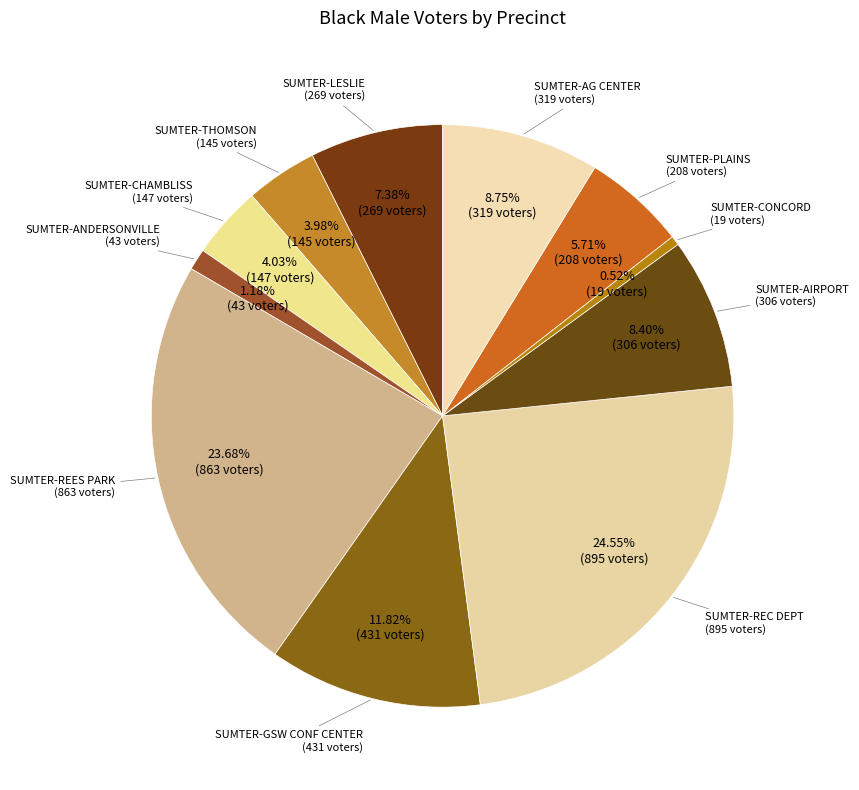

What is the smallest slice in the pie chart?

SUMTER-CONCORD